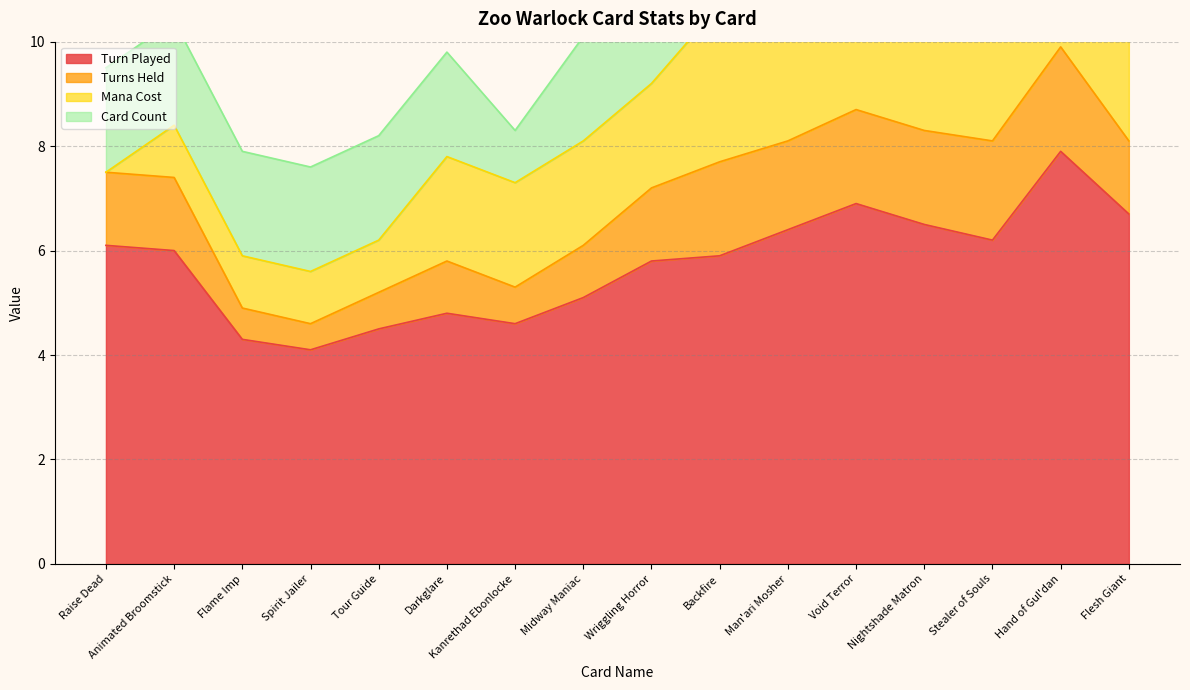

What is the maximum value for Card Count?

2.0